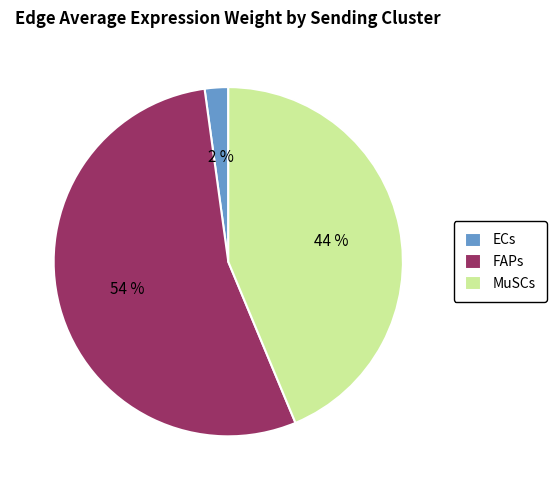

Is the sum of MuSCs and FAPs greater than half?

Yes